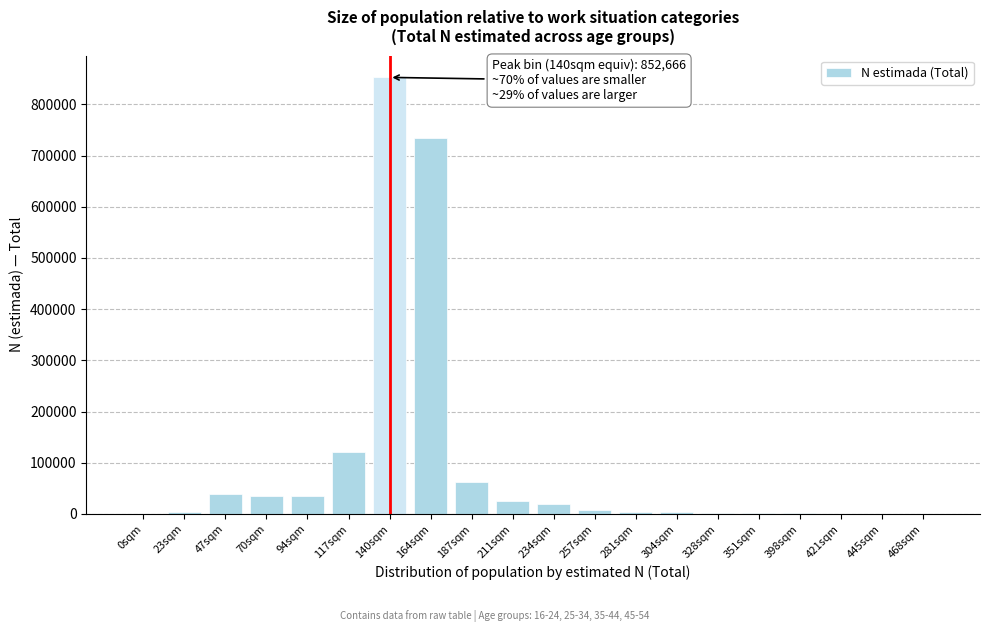

Is it true that the value at 70sqm is 35338?

True